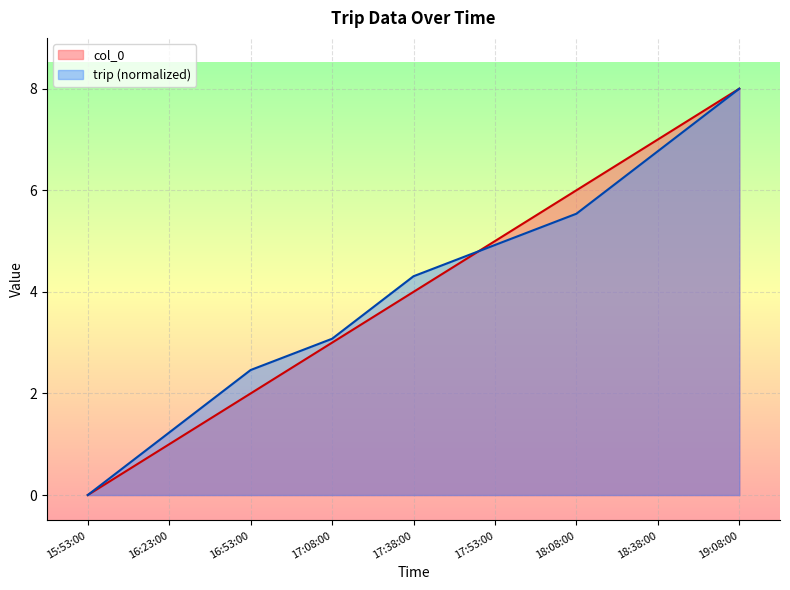

Between 16:53:00 and 17:38:00, which is larger?

17:38:00